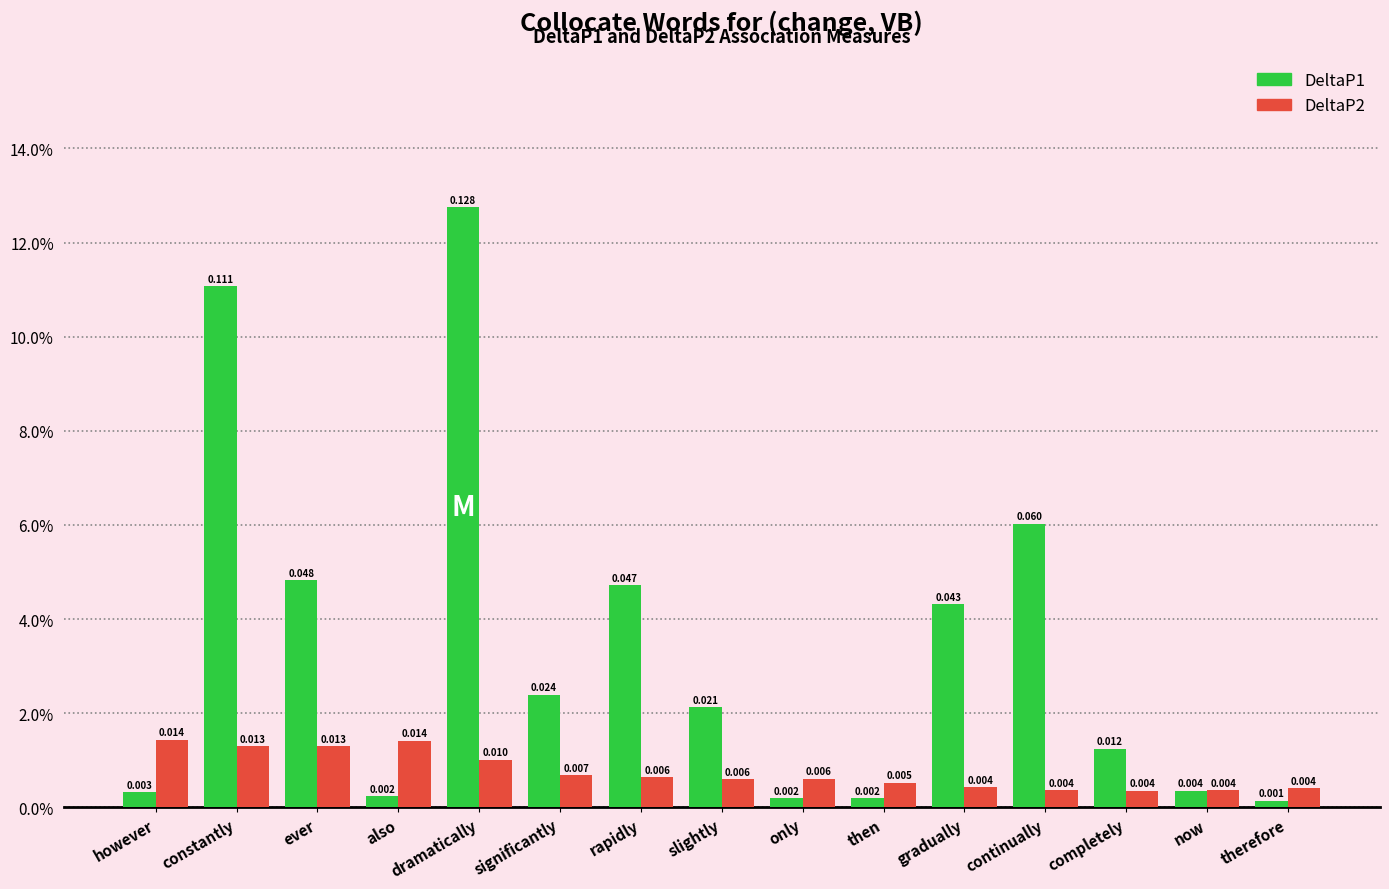

Reading right to left, transcribe all the data shown in this chart.

DeltaP1: 0.0	0.0	0.0	0.1	0.0	0.0	0.0	0.0	0.0	0.0	0.1	0.0	0.0	0.1	0.0
DeltaP2: 0.0	0.0	0.0	0.0	0.0	0.0	0.0	0.0	0.0	0.0	0.0	0.0	0.0	0.0	0.0